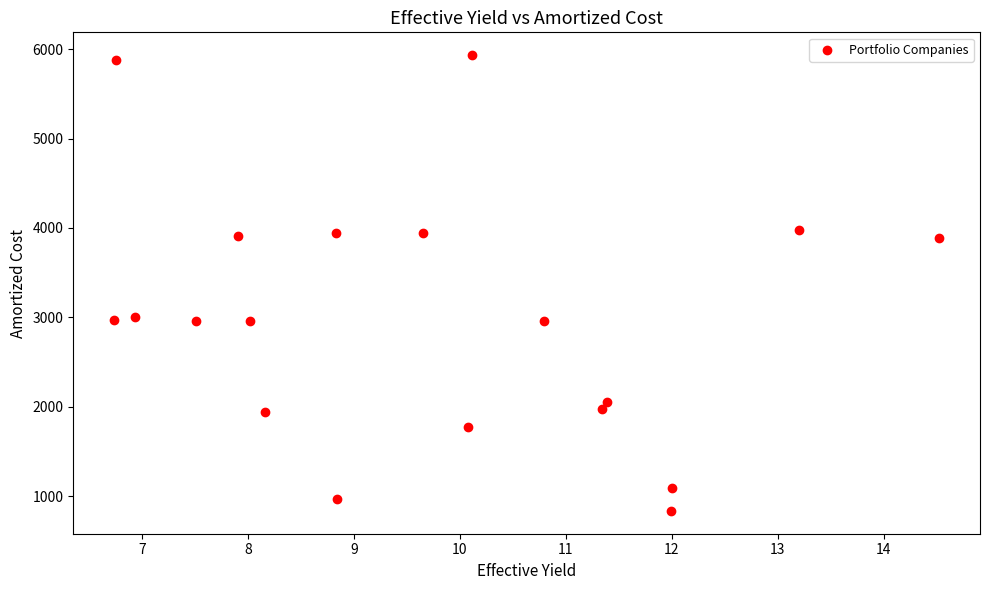

What is the range of Y values (max minus min)?

5102